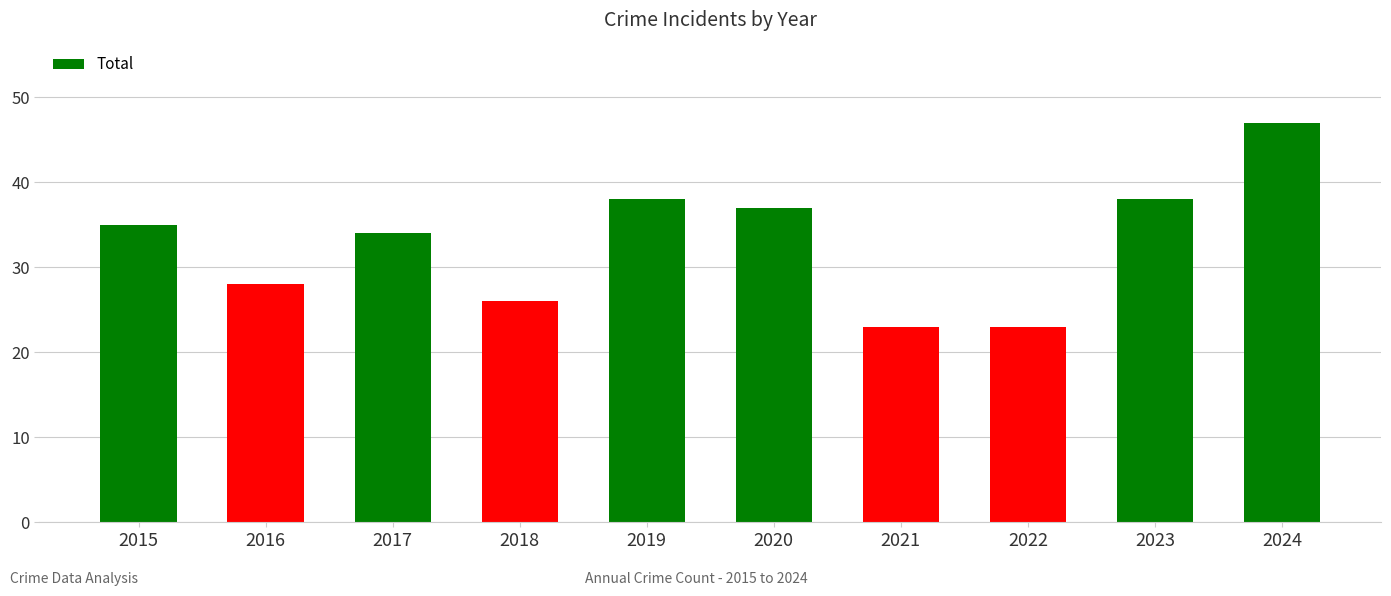

What is the sum of the values at 2019 and 2016?

66